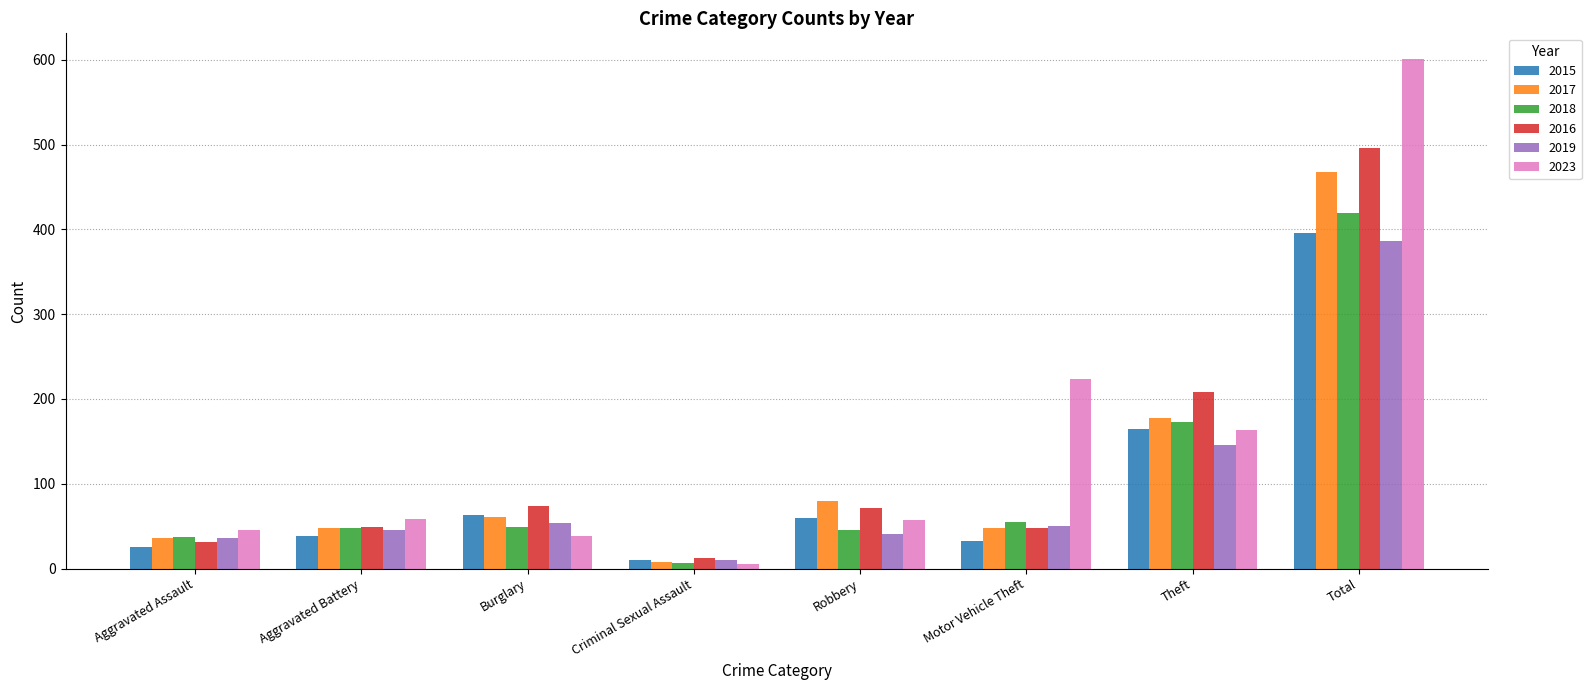

What position from the right is Motor Vehicle Theft?

3